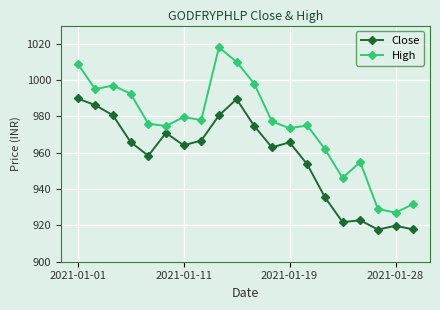

What are all the series names shown in the legend?

Close, High